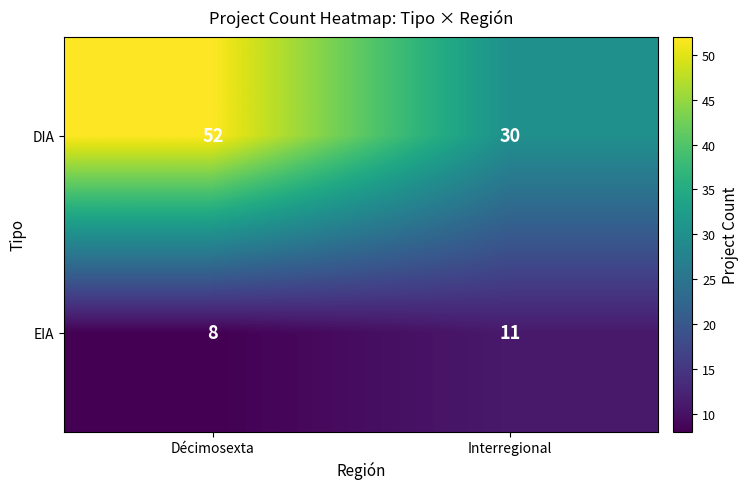

At which label does DIA reach its peak?

Décimosexta